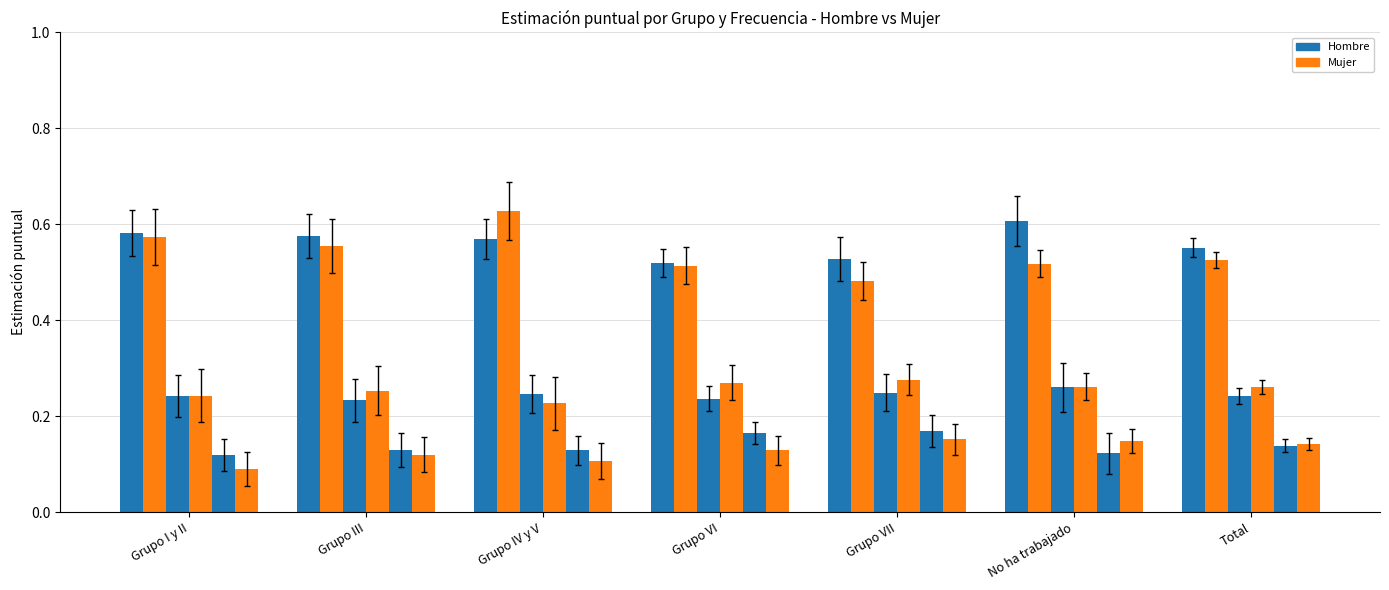

How many bars are there in each group?

6